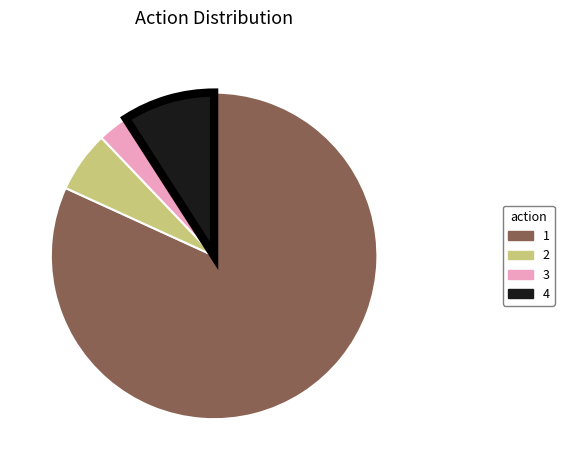

Which slice is the largest?

1